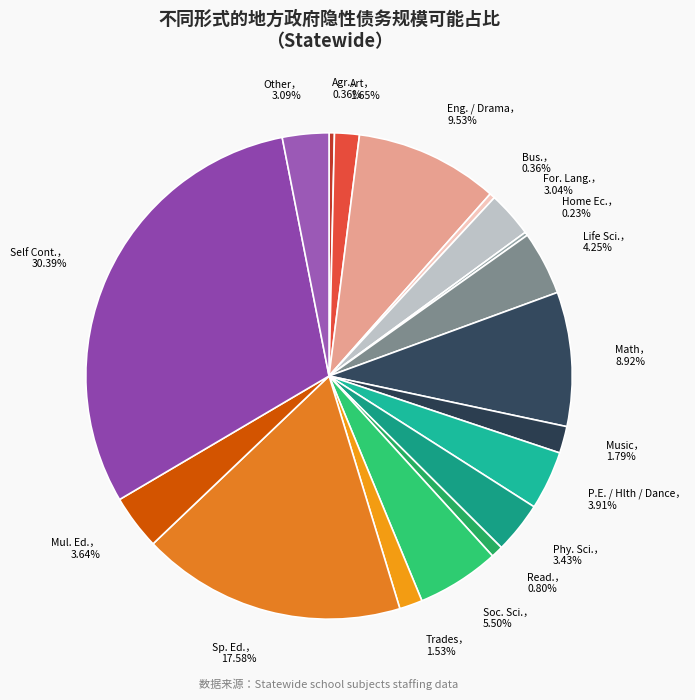

Does any single category account for the majority?

No